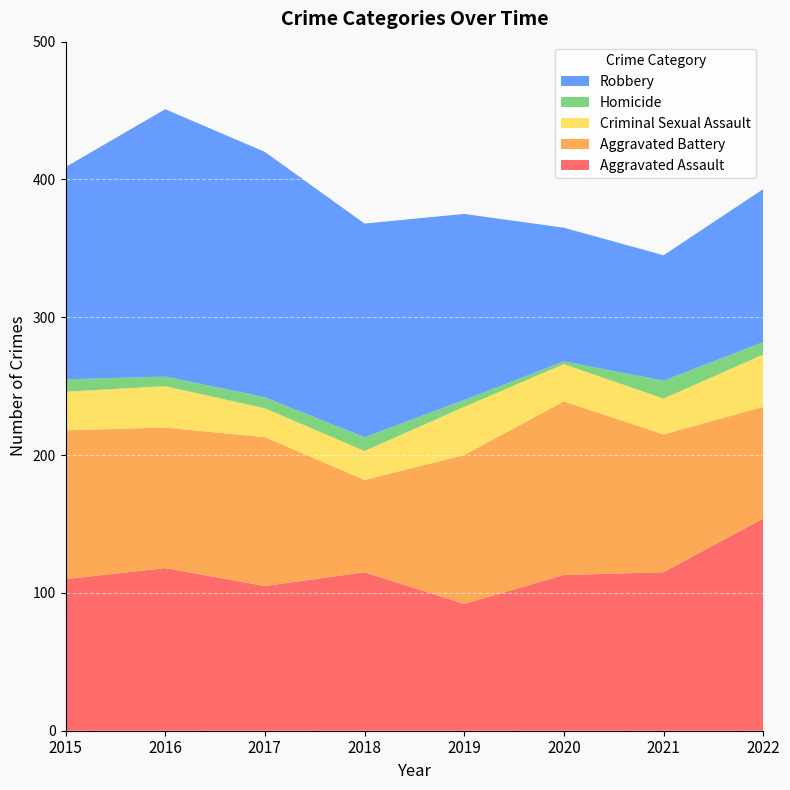

Reading right to left, list all the values displayed in this chart.

Aggravated Assault: 154	115	113	92	115	105	118	110
Aggravated Battery: 81	100	126	108	67	108	102	108
Criminal Sexual Assault: 38	26	27	35	21	21	30	28
Homicide: 9	13	2	5	10	8	7	9
Robbery: 111	91	97	135	155	178	194	154